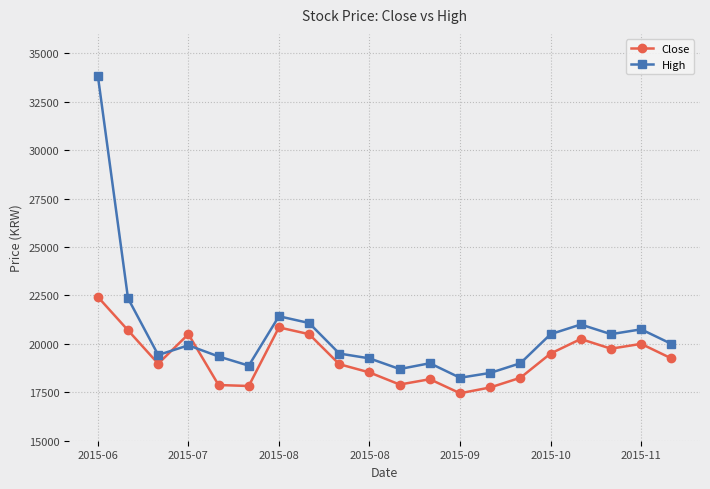

What is the maximum value for Close?

22425